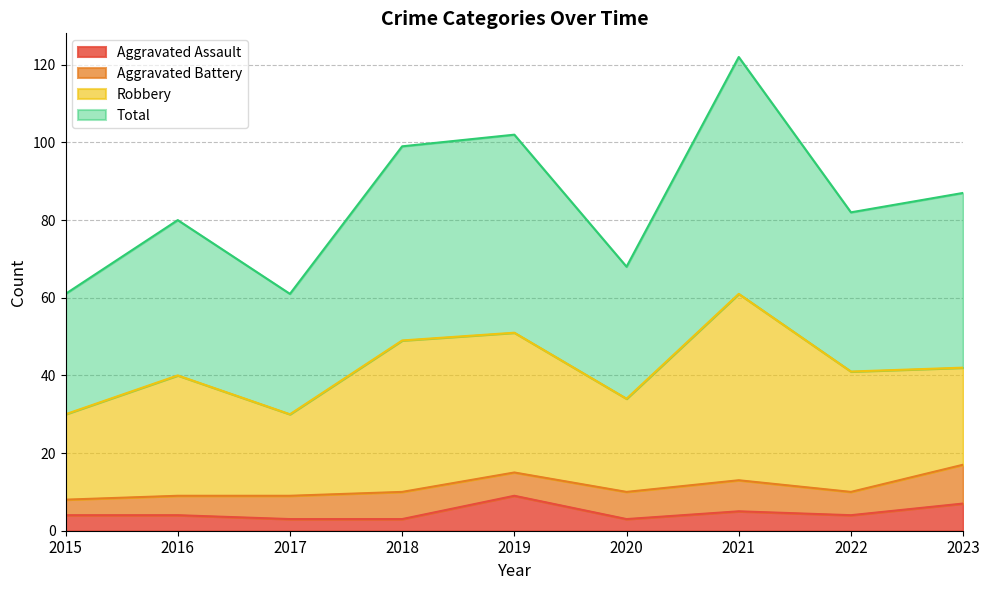

What is the minimum value for Aggravated Assault?

3